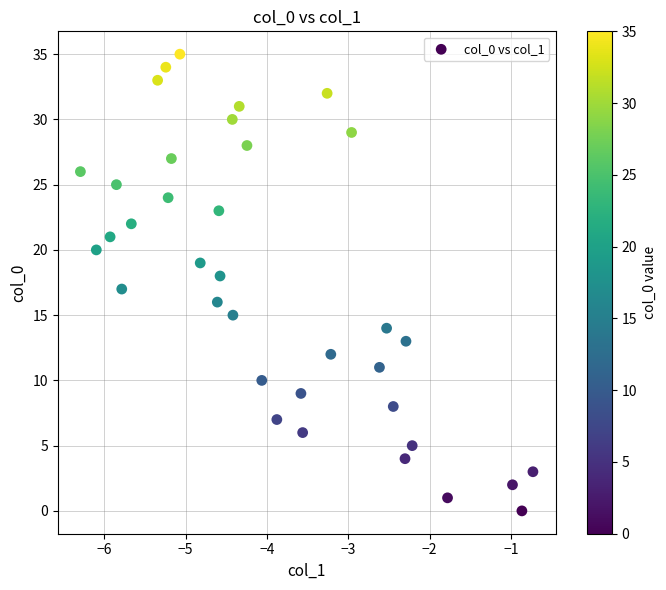

What is the range of Y values (max minus min)?

35